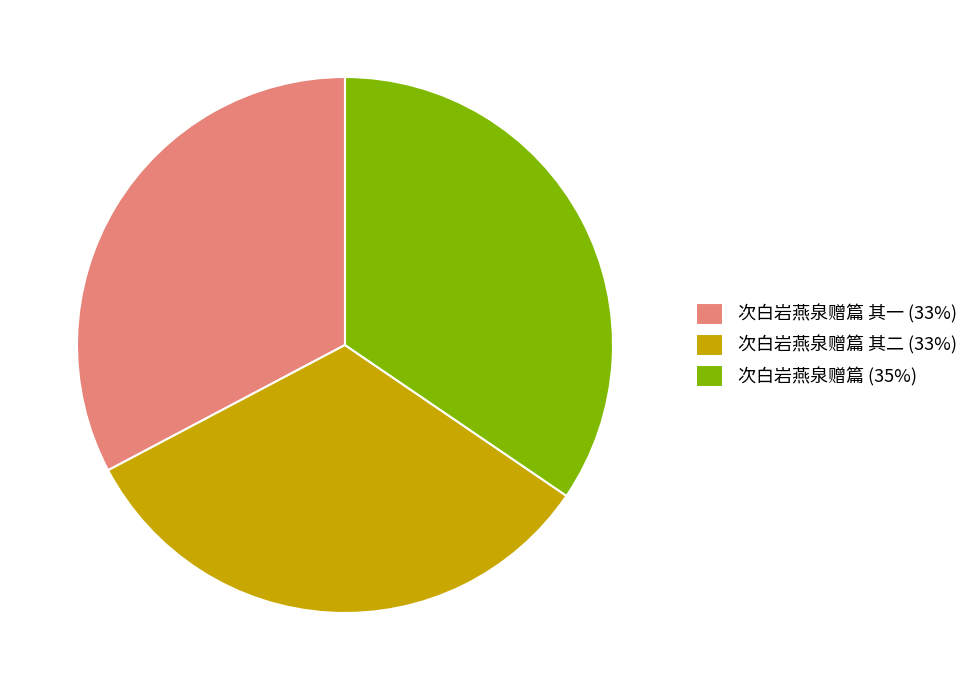

True or false: 次白岩燕泉赠篇 (35%) accounts for 35% of the total.

True